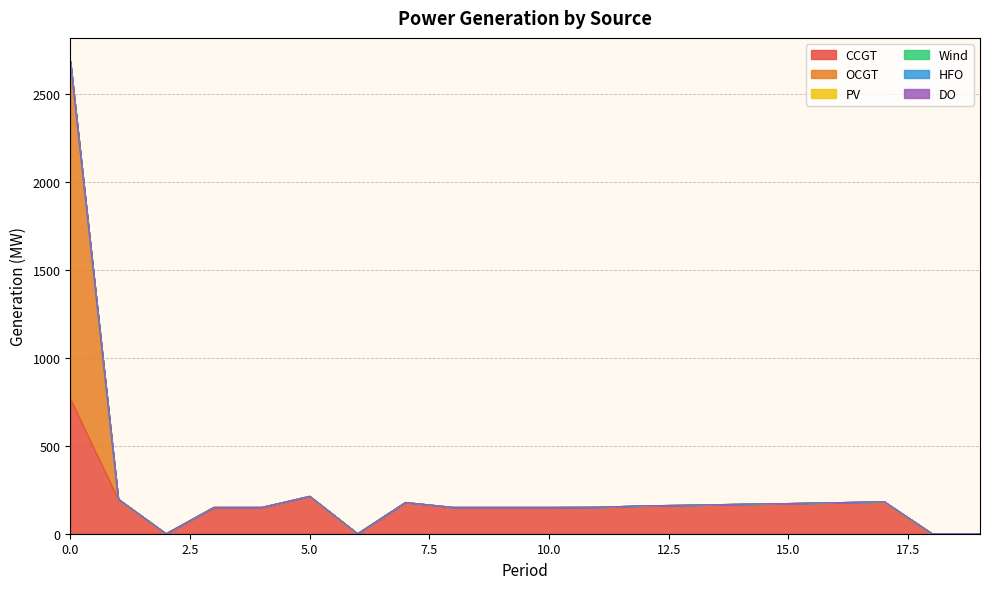

List the series in order of their peak value, lowest first.

PV, Wind, HFO, DO, CCGT, OCGT